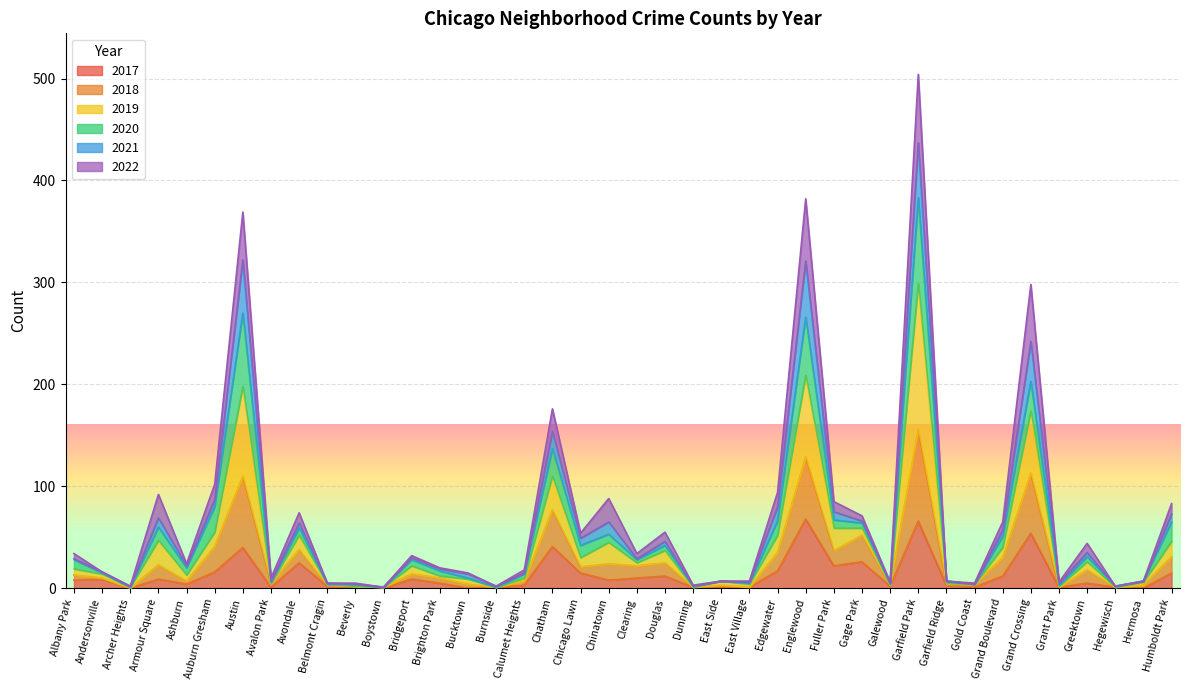

At which category is the sum across all series the highest?

Garfield Park